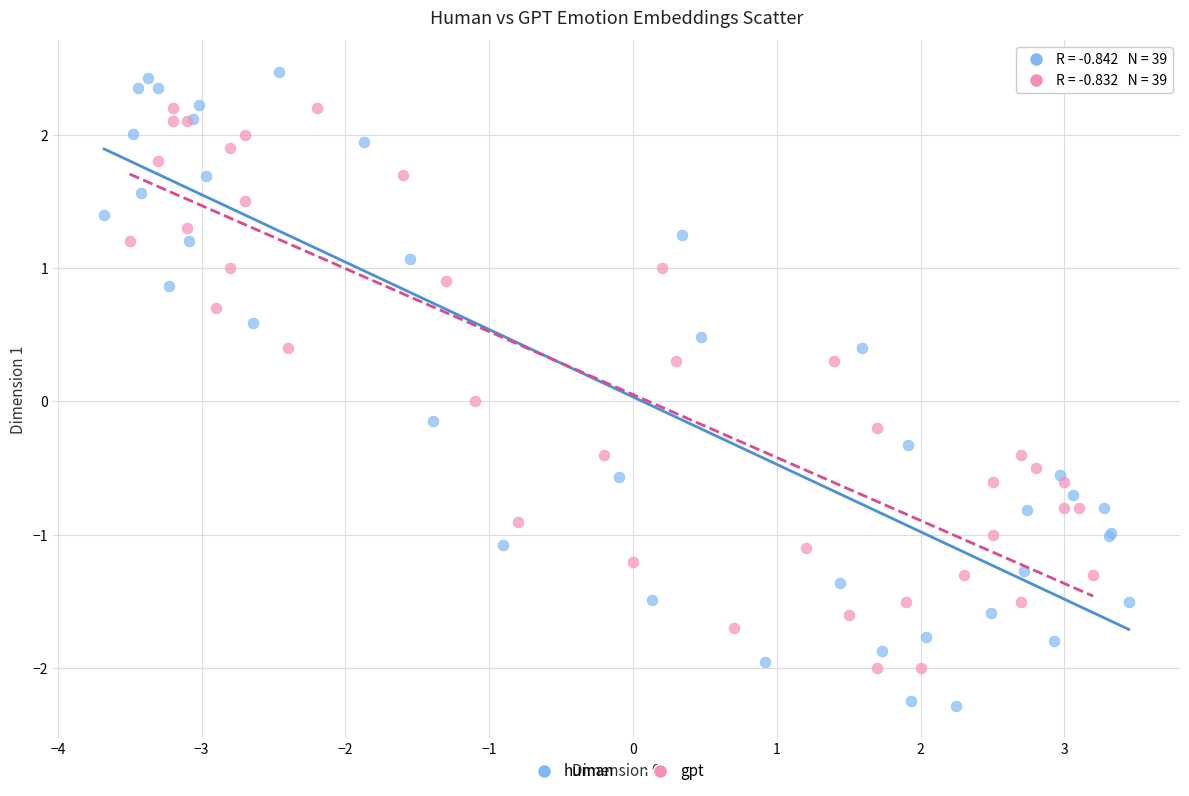

Which series has the widest spread of Y values?

human